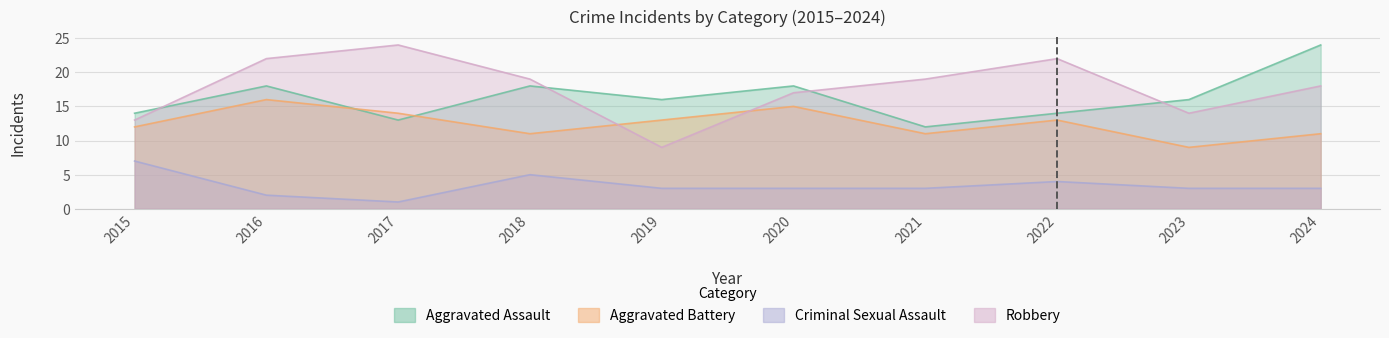

At which category does Criminal Sexual Assault reach its first local peak?

2018